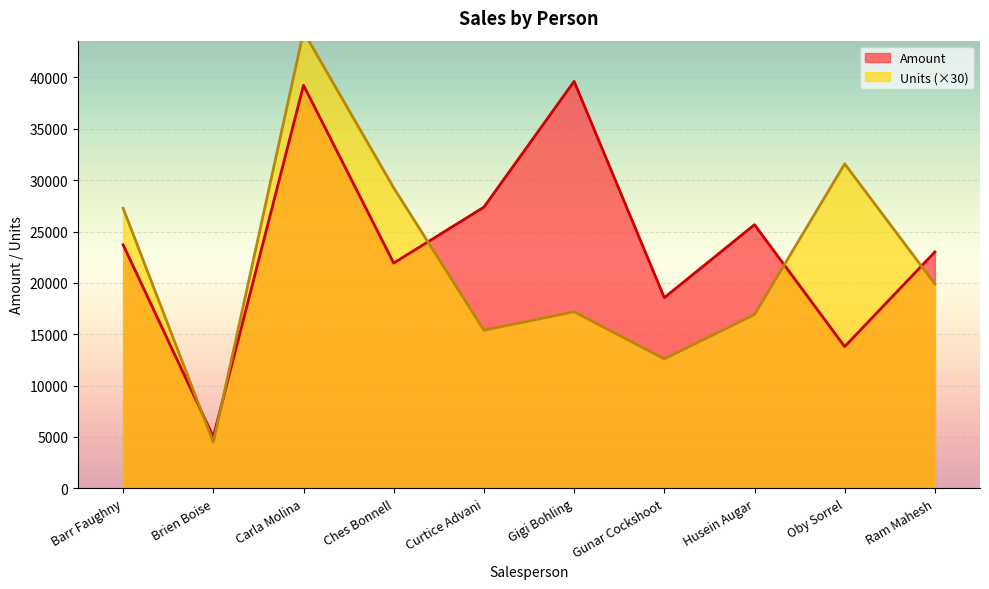

What is the greatest value displayed?

44460